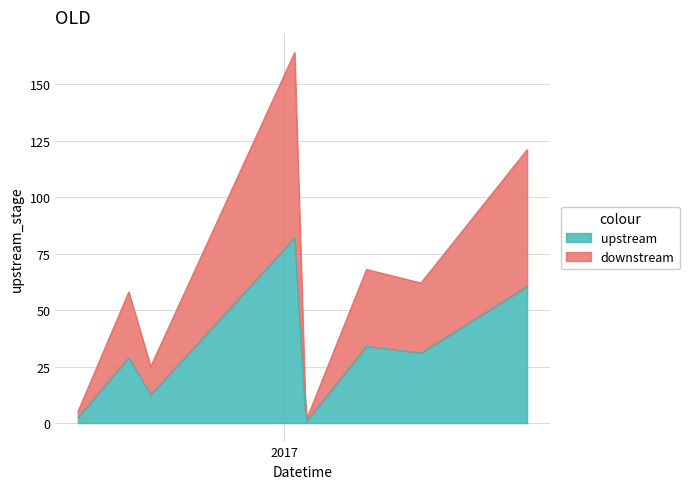

Which category has the highest value across all series?

2017-01-13